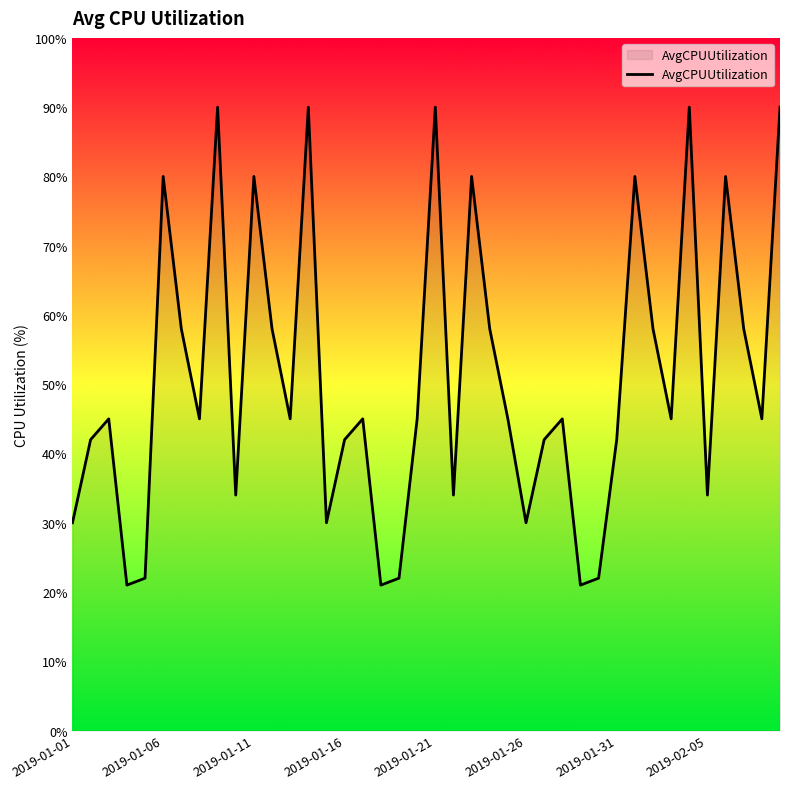

What is the minimum value shown in the chart?

21